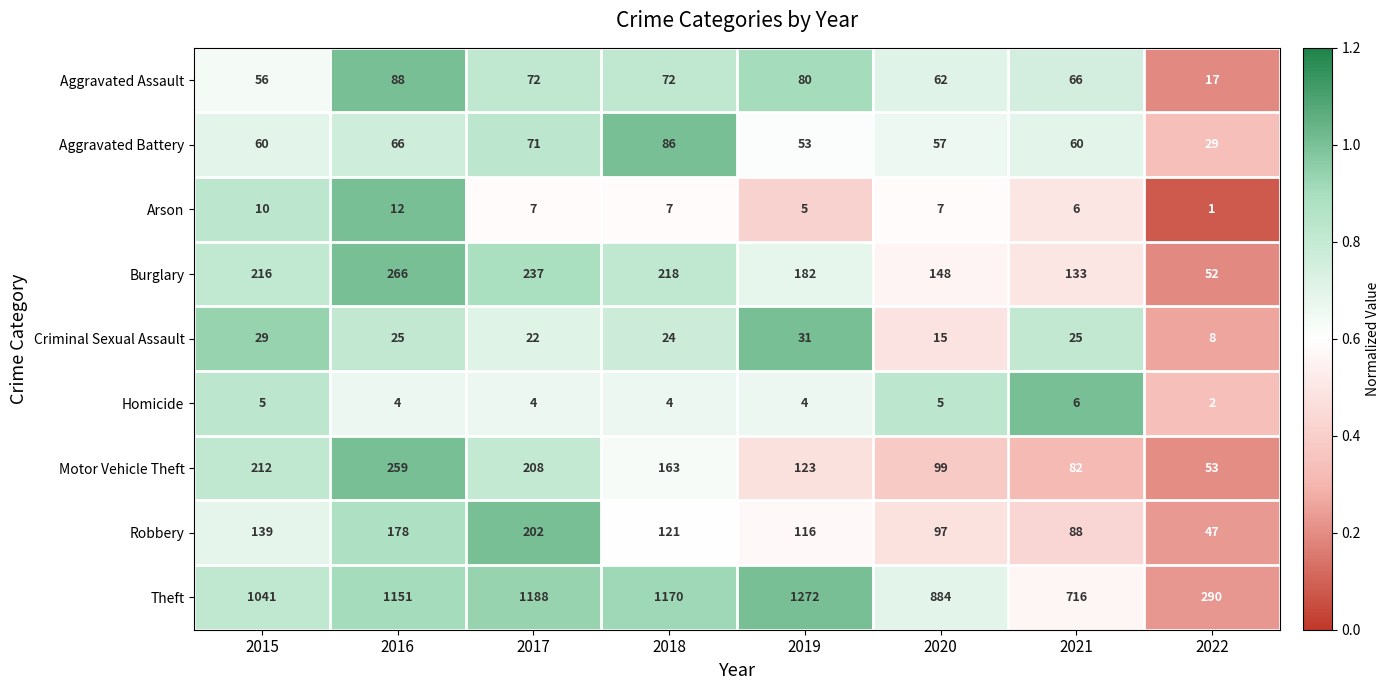

At which category is the sum across all series the highest?

2016